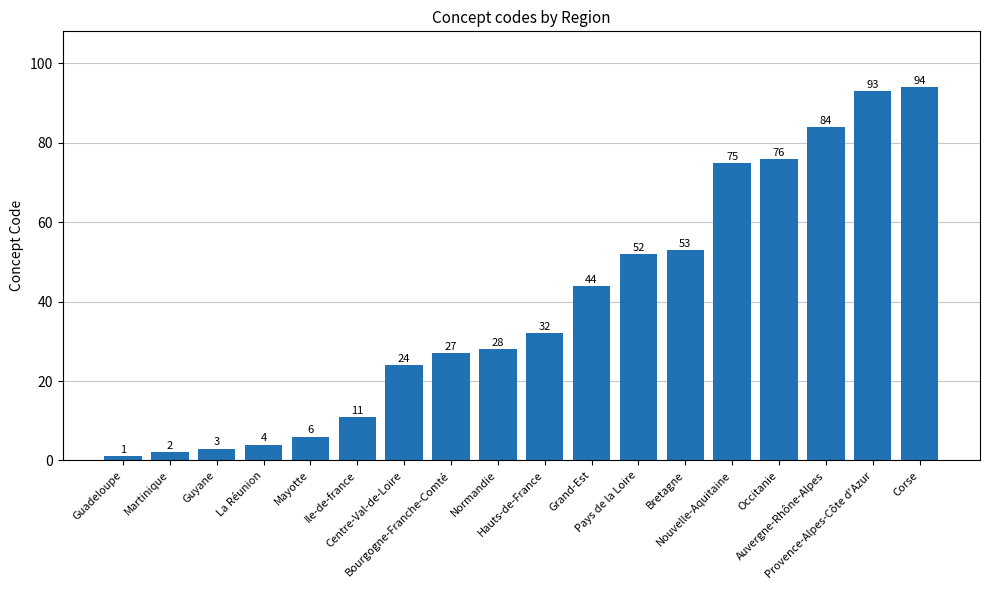

At which label is the value closest to 47?

Grand-Est